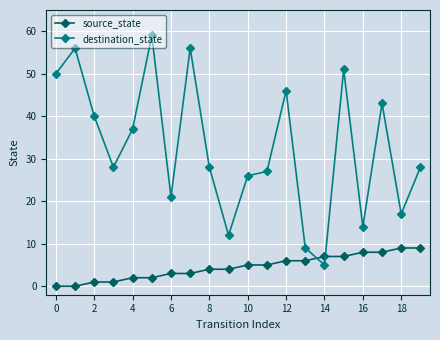

Rank the series by their average value, from lowest to highest.

source_state, destination_state